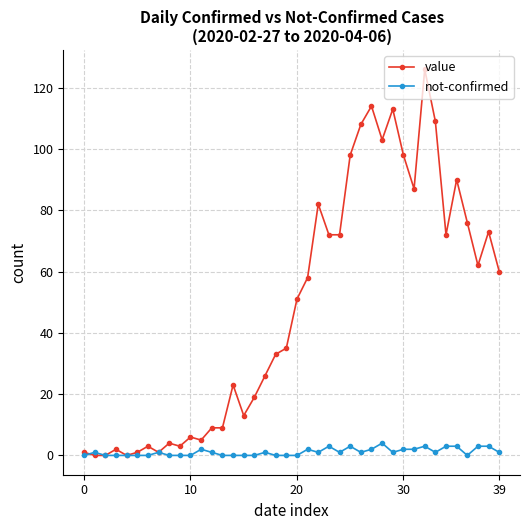

Which series has the largest total across all categories?

value